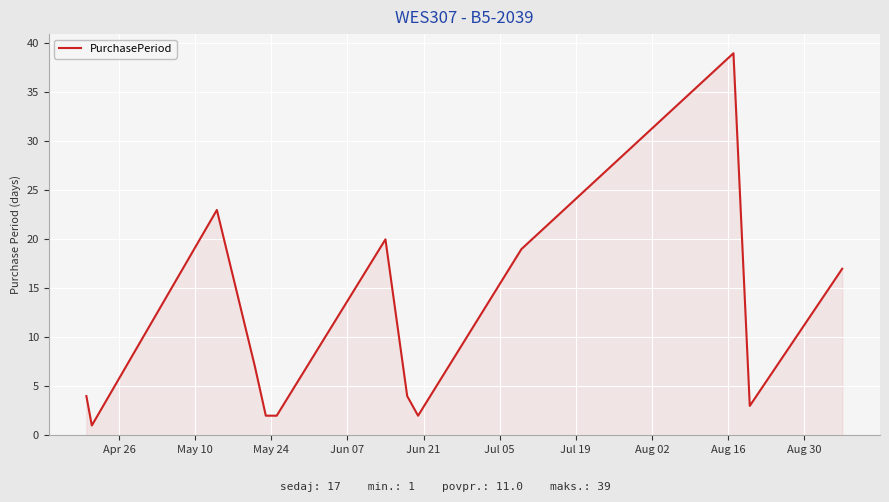

What is the greatest value displayed?

39